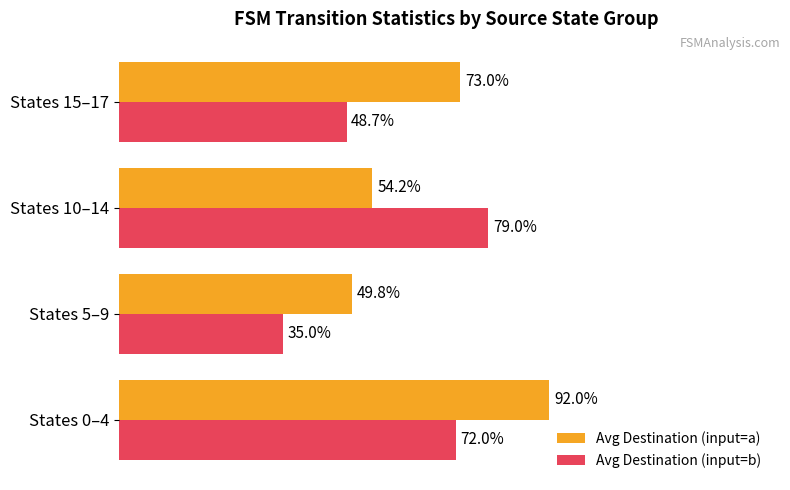

At which label is Avg Destination (input=b) closest to 57?

States 15–17